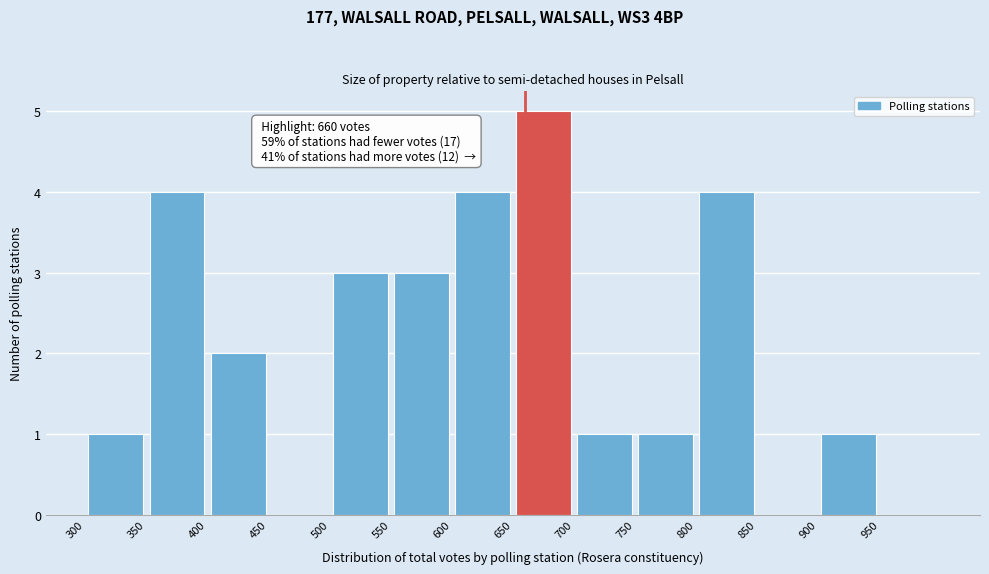

Over which range of the x-axis is the bar tallest?

650 to 700